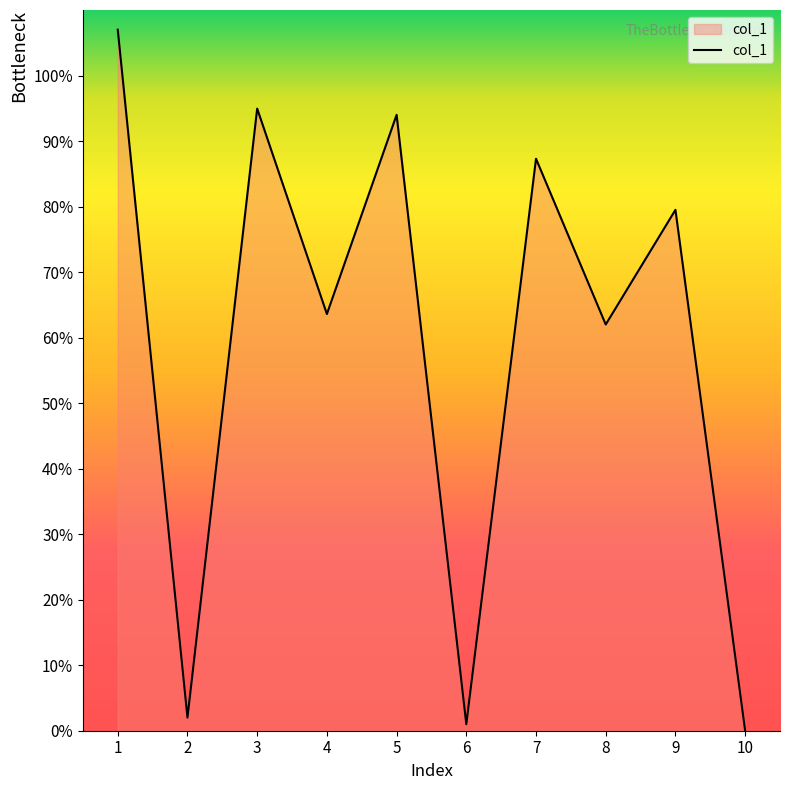

How many interior local peaks (higher than both neighbors) does the data have?

4